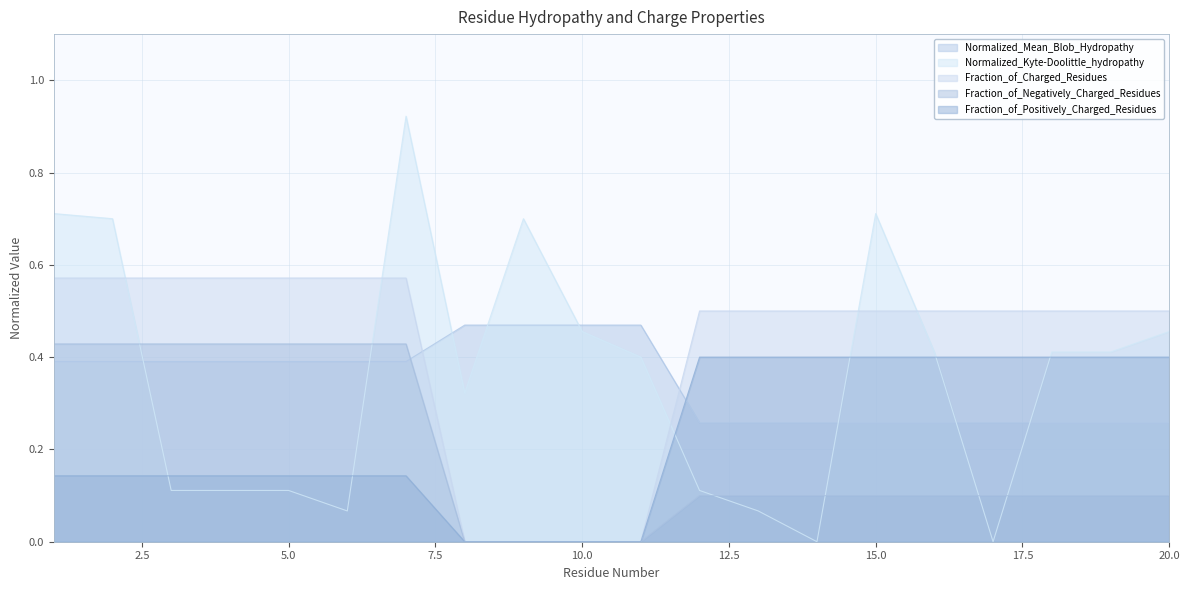

True or false: Normalized_Kyte-Doolittle_hydropathy and Fraction_of_Charged_Residues intersect in this chart.

True